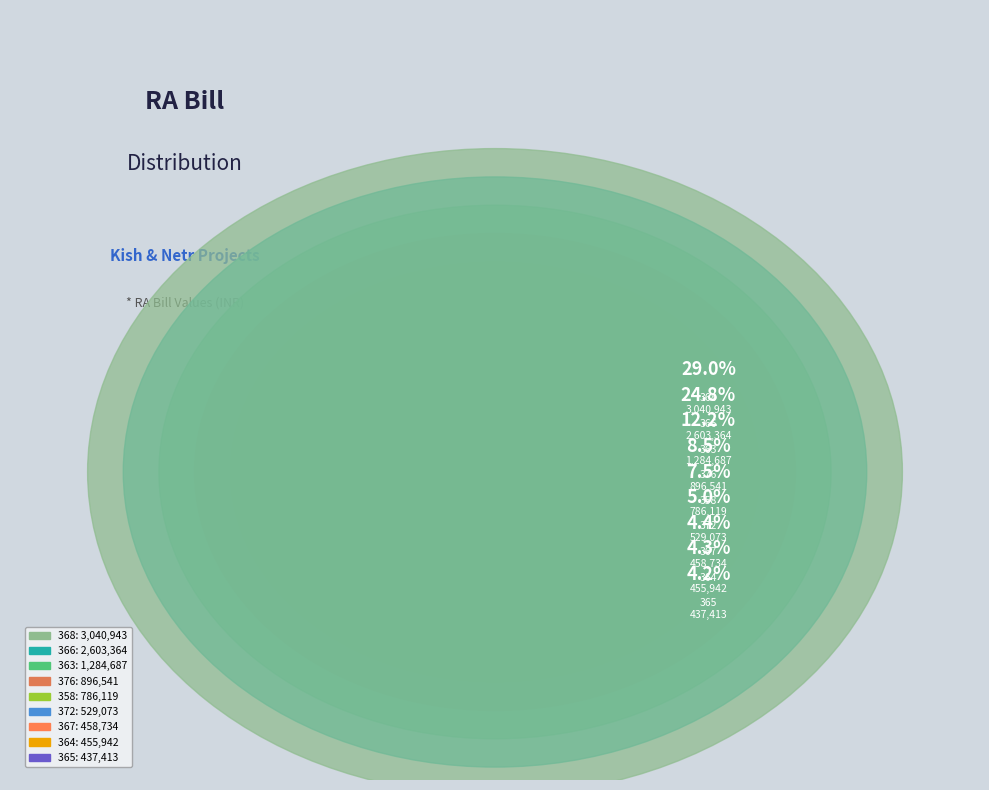

Which category has the biggest portion of the pie?

368/Netr-03 6th